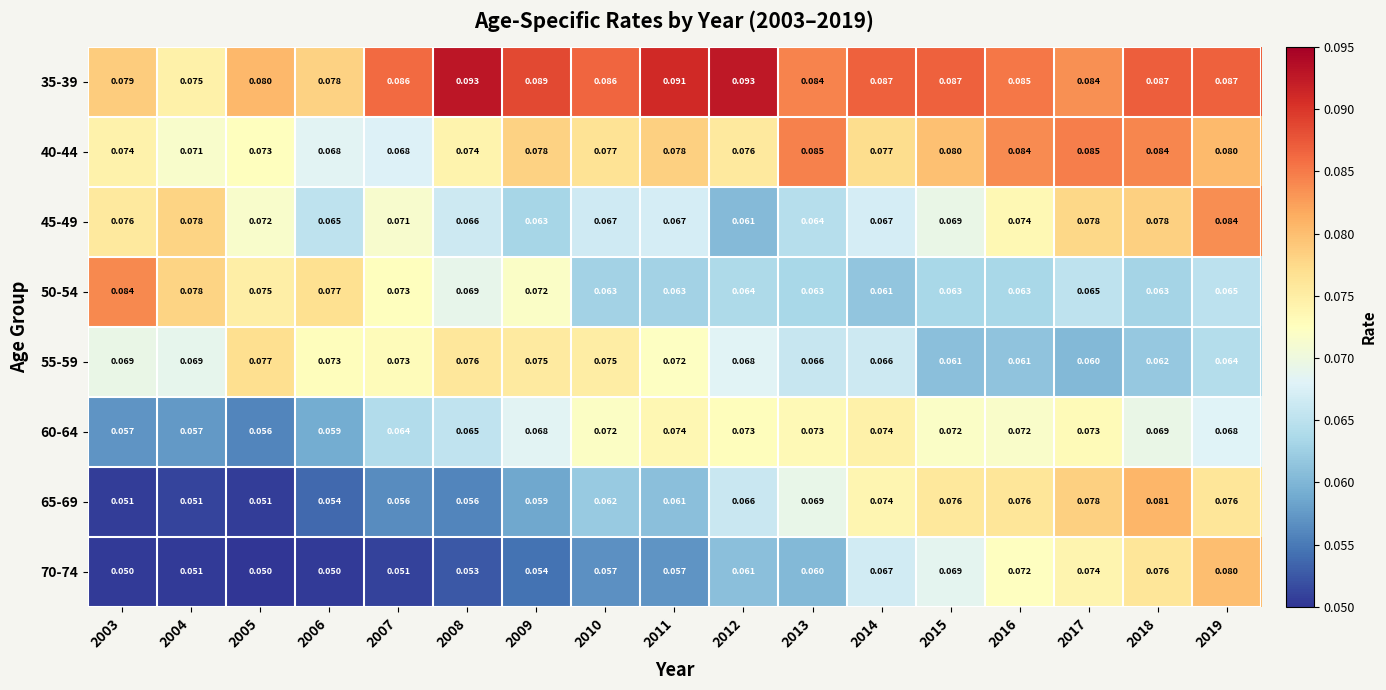

Is the value of 60-64 at 2019 greater than the value of 70-74 at 2010?

Yes